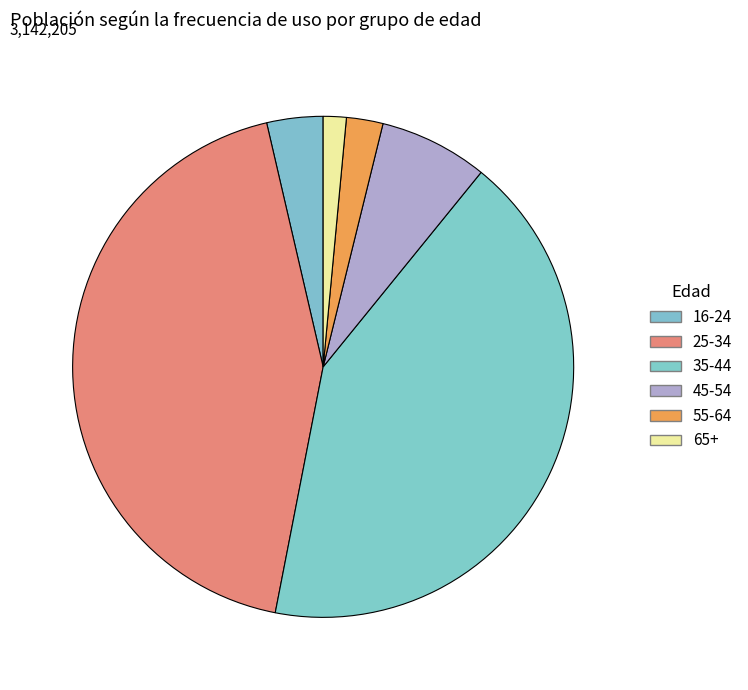

Which category has the smallest portion of the pie?

65+